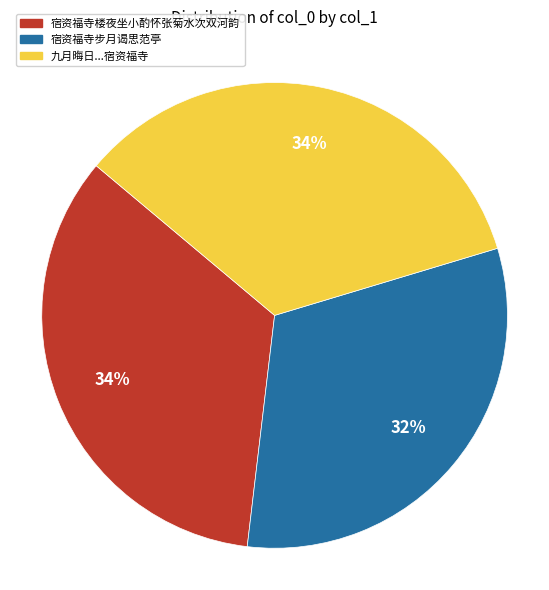

To the nearest percent, what is the average slice percentage?

33%